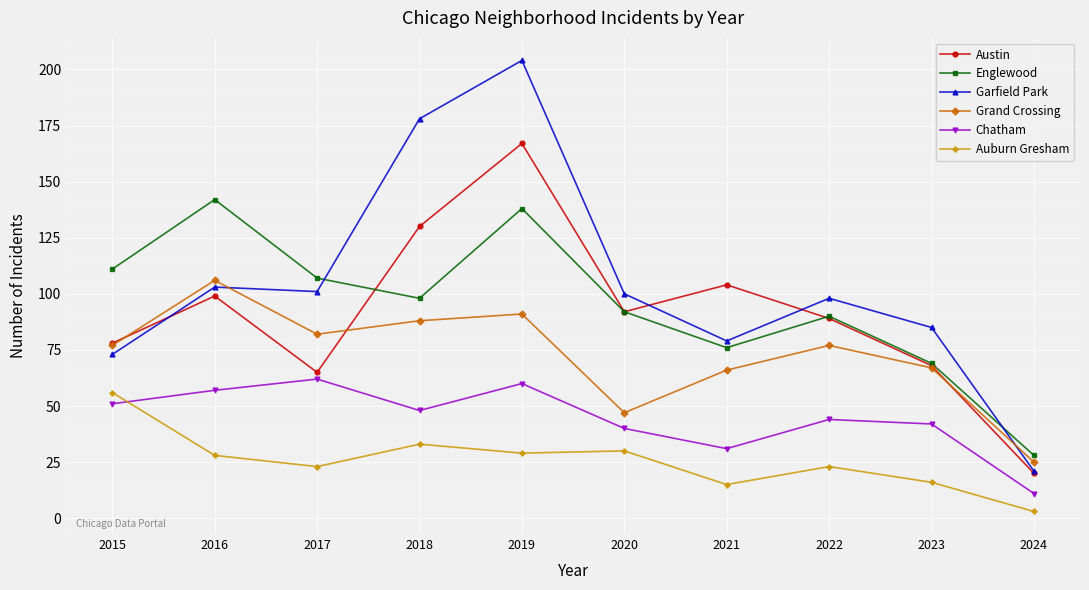

Does the chart have visible grid lines?

Yes